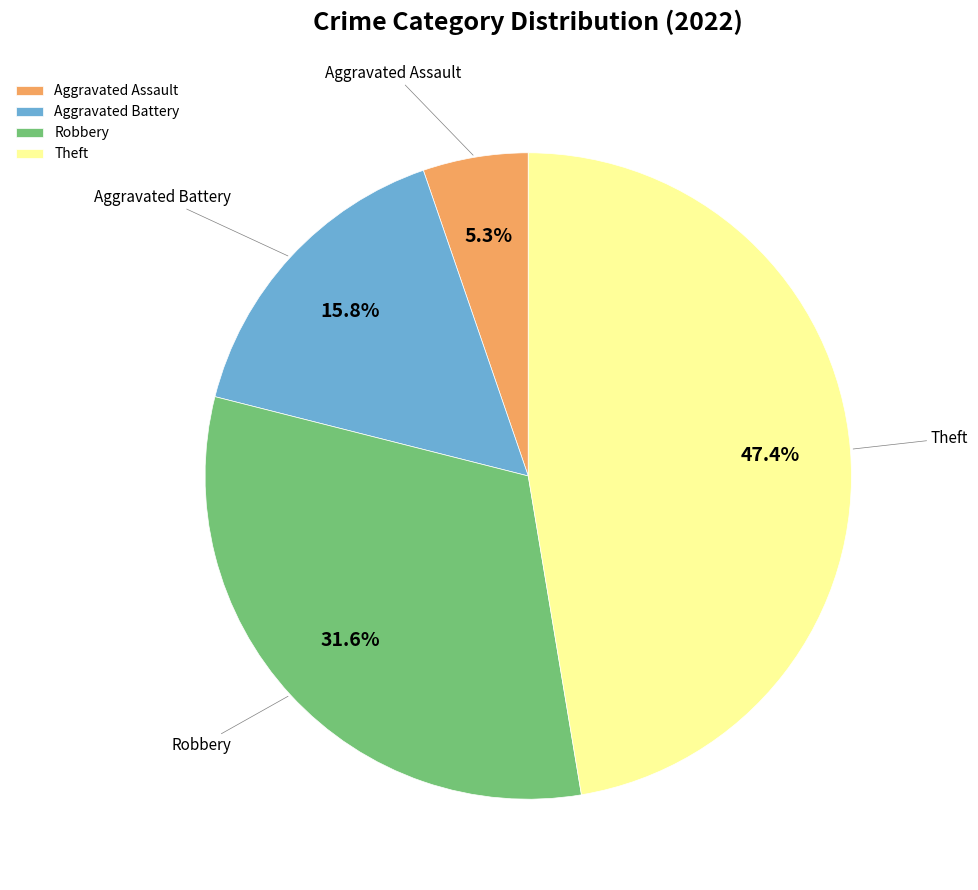

Which slice is the smallest?

Aggravated Assault